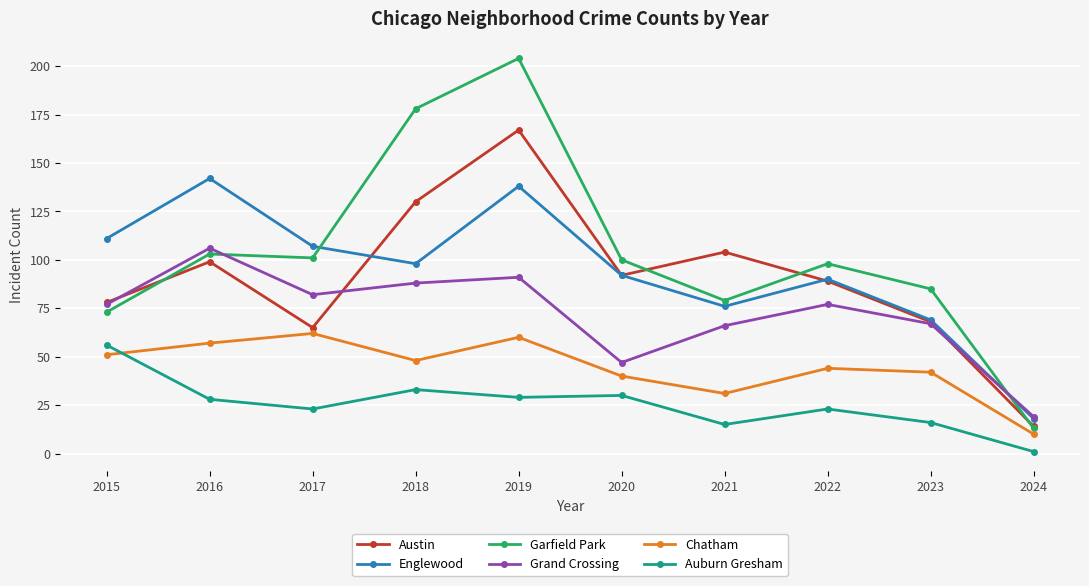

What is the maximum value for Grand Crossing?

106